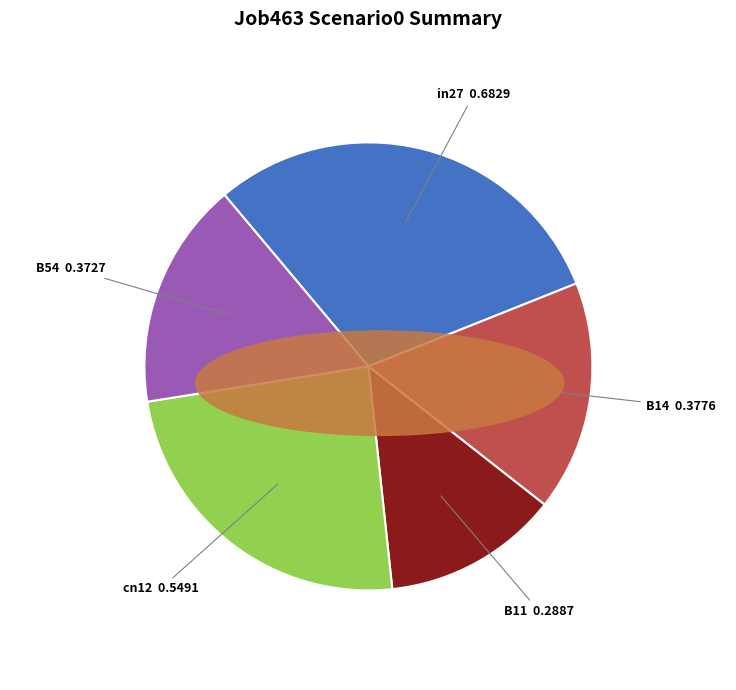

Does B14 account for over 50% of the chart?

No